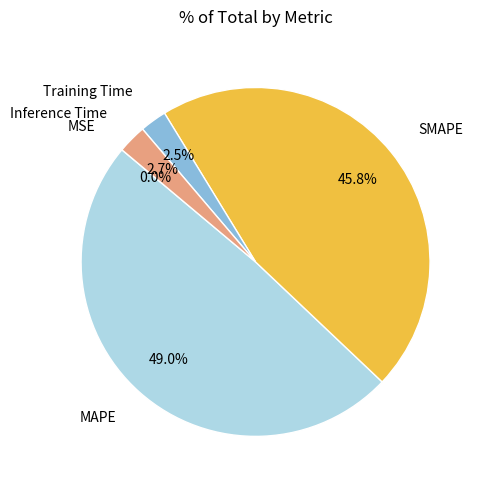

Is there a majority slice in this chart?

No